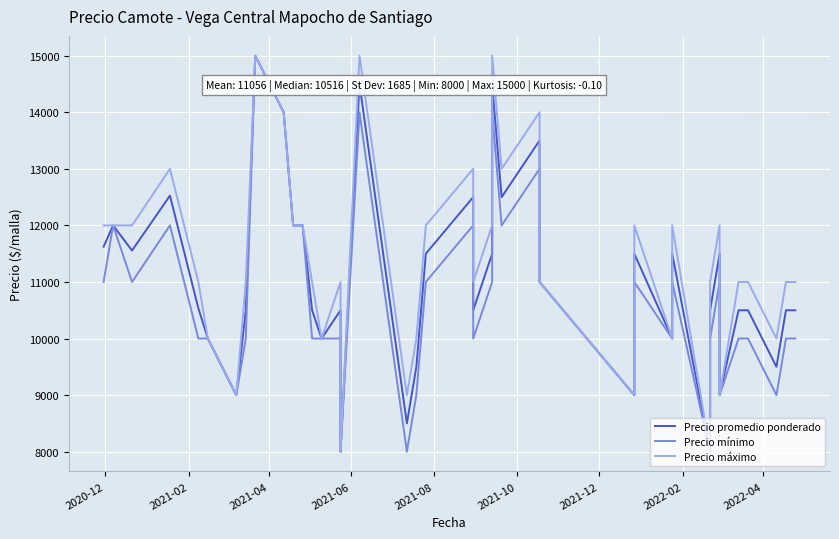

List the series in order of their peak value, highest first.

Precio promedio ponderado, Precio mínimo, Precio máximo